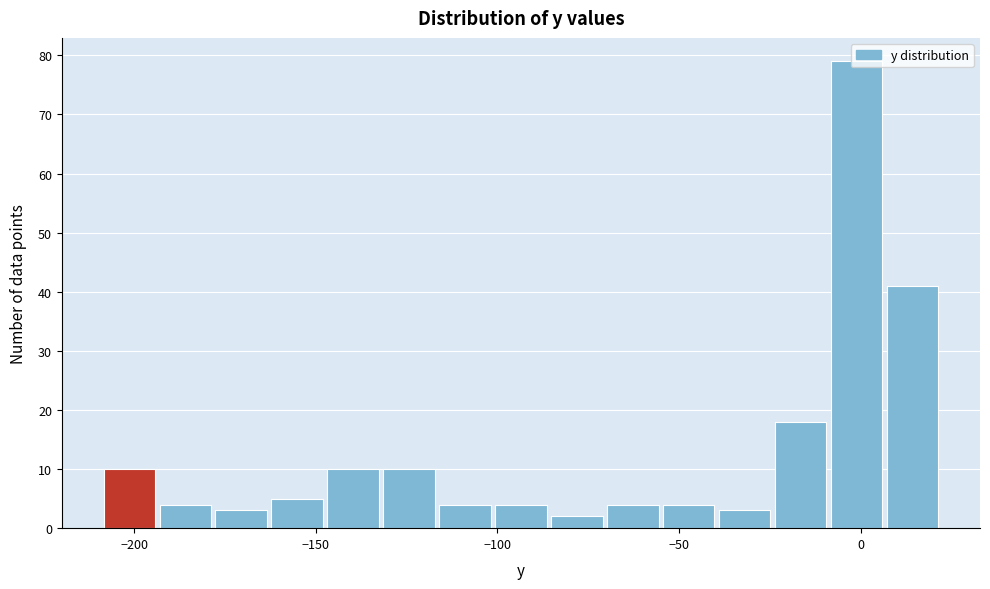

Read against the x-axis, roughly where is the centre of the tallest bar?

0